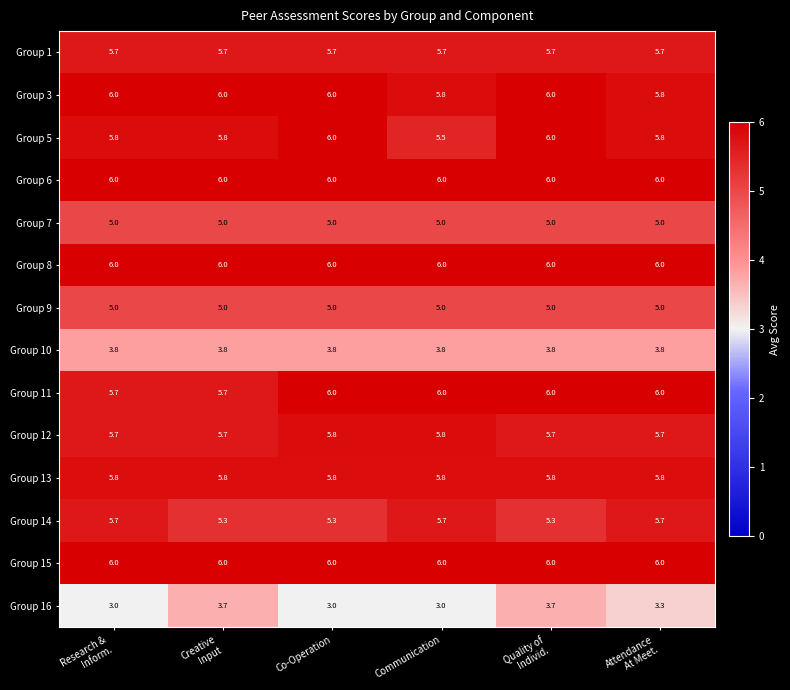

What is the greatest value displayed?

6.0